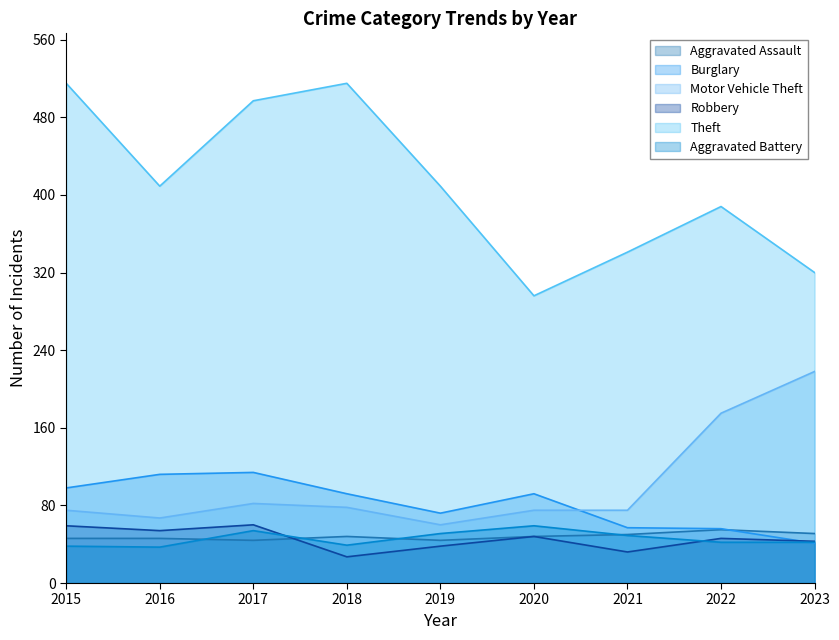

List the labels in order of Theft value, smallest first.

2020, 2023, 2021, 2022, 2016, 2019, 2017, 2015, 2018